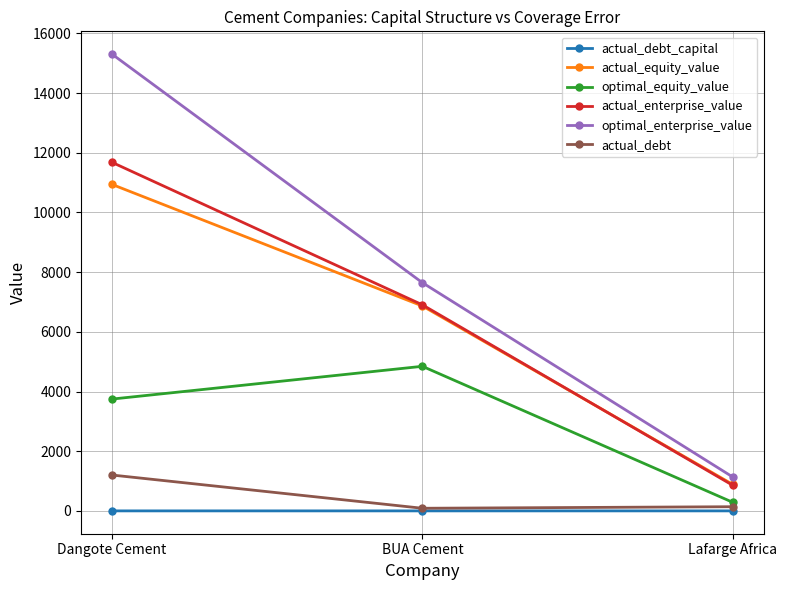

The actual_debt series shows 1201.3 at Dangote Cement. True or false?

True